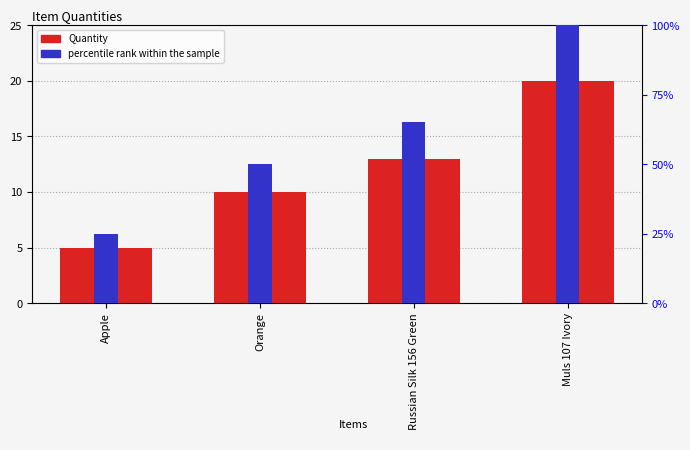

Which series has the largest range (max minus min)?

percentile rank within the sample